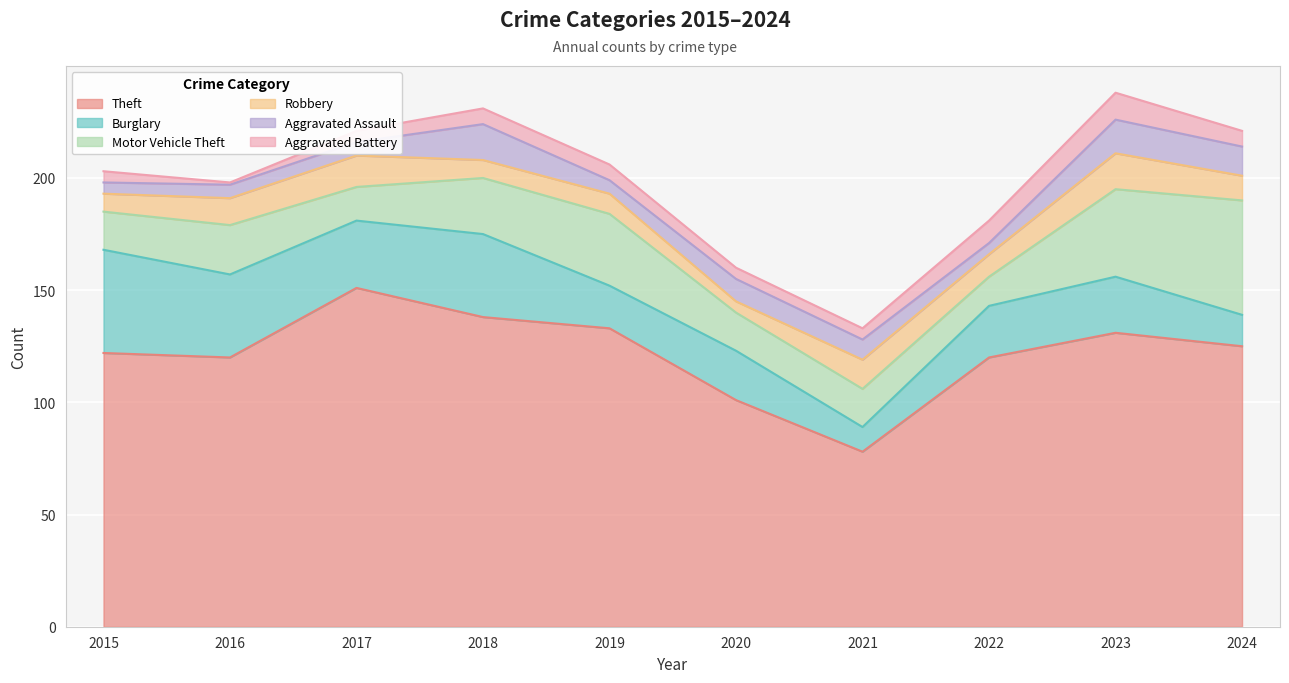

What is the value of the Theft point at the 10th from the left?

125